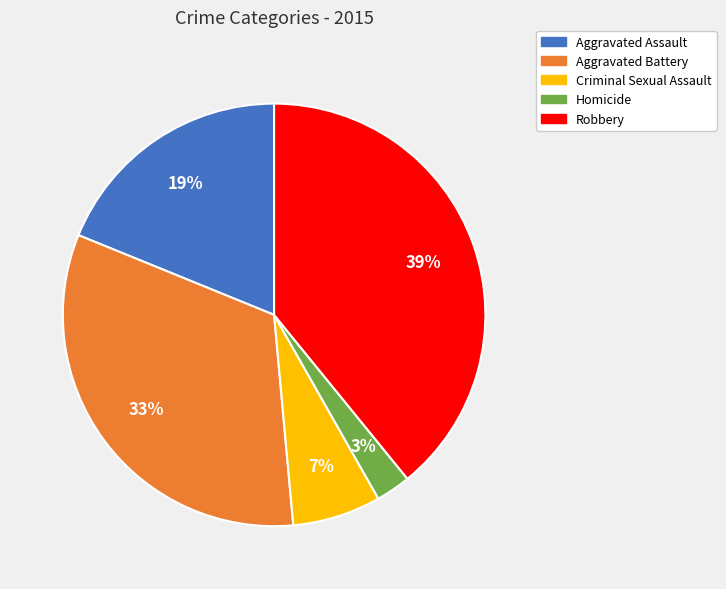

Which slice is the smallest?

Homicide